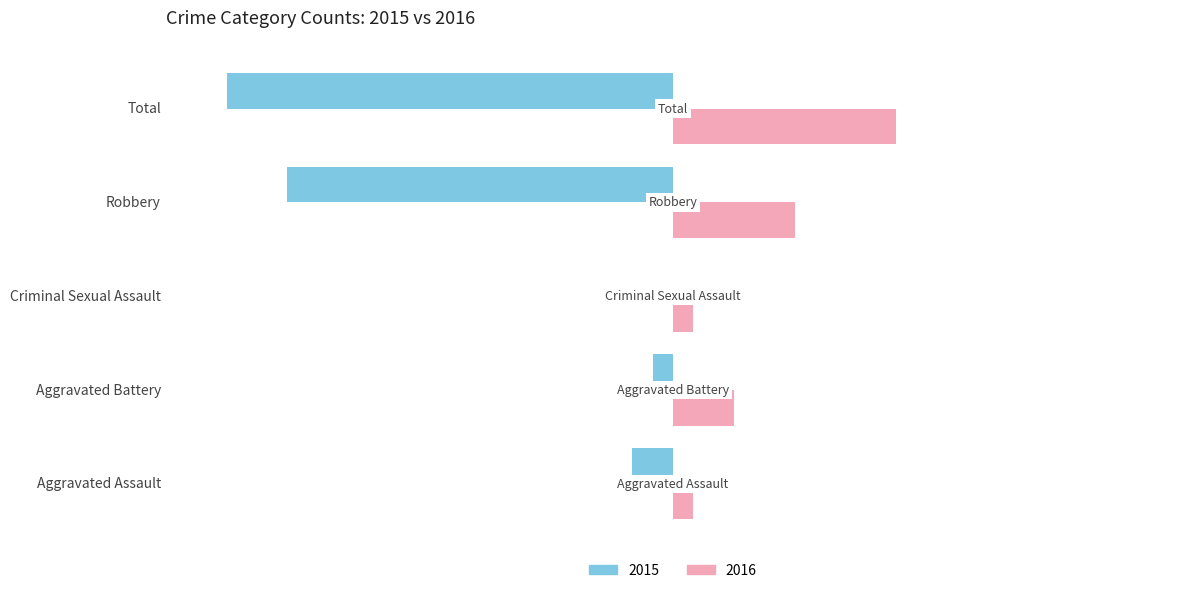

Which category has the highest value in the 2016 series?

Total